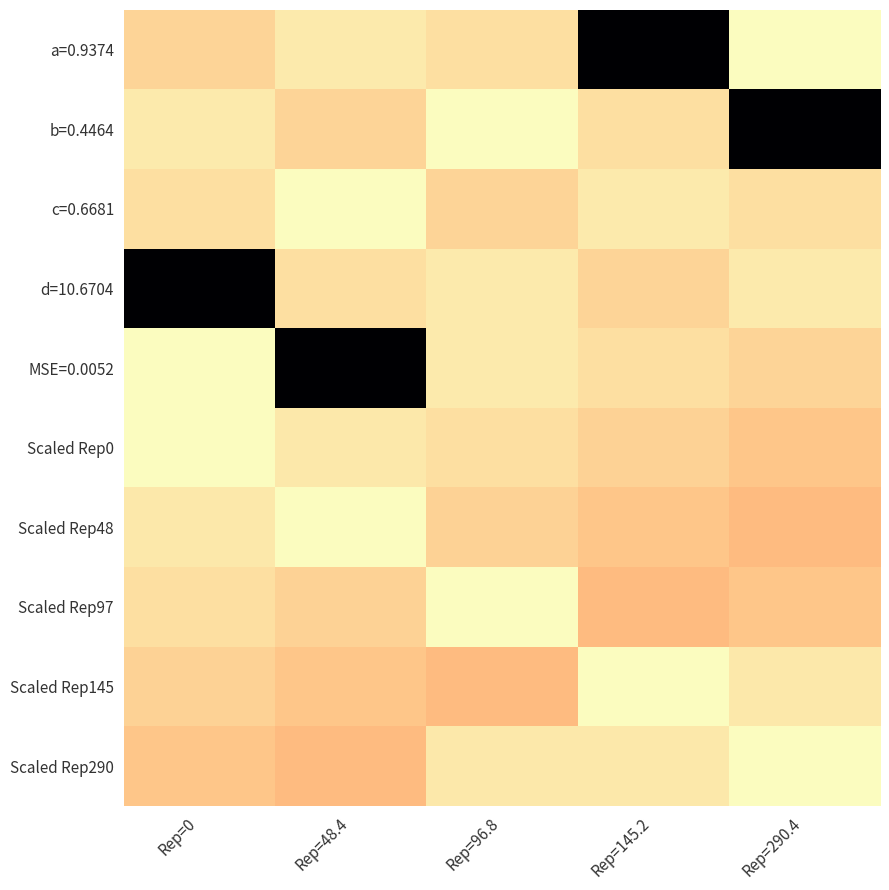

What is the maximum value shown in the chart?

10.7